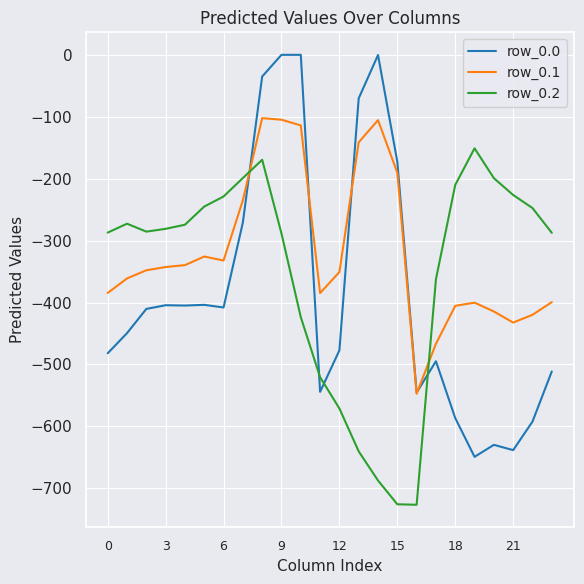

True or false: row_0.2 has more than 2 points higher than both neighbors.

True